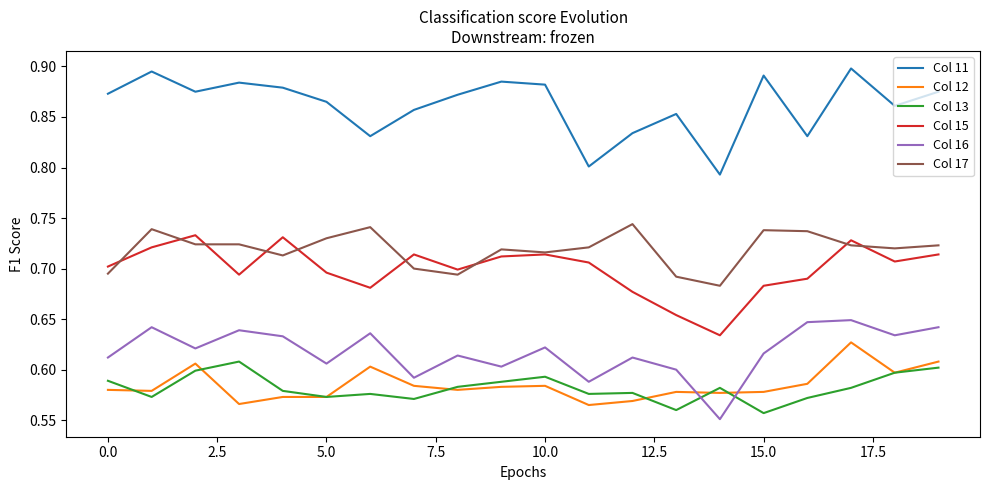

Which series has the largest total across all categories?

Col 11